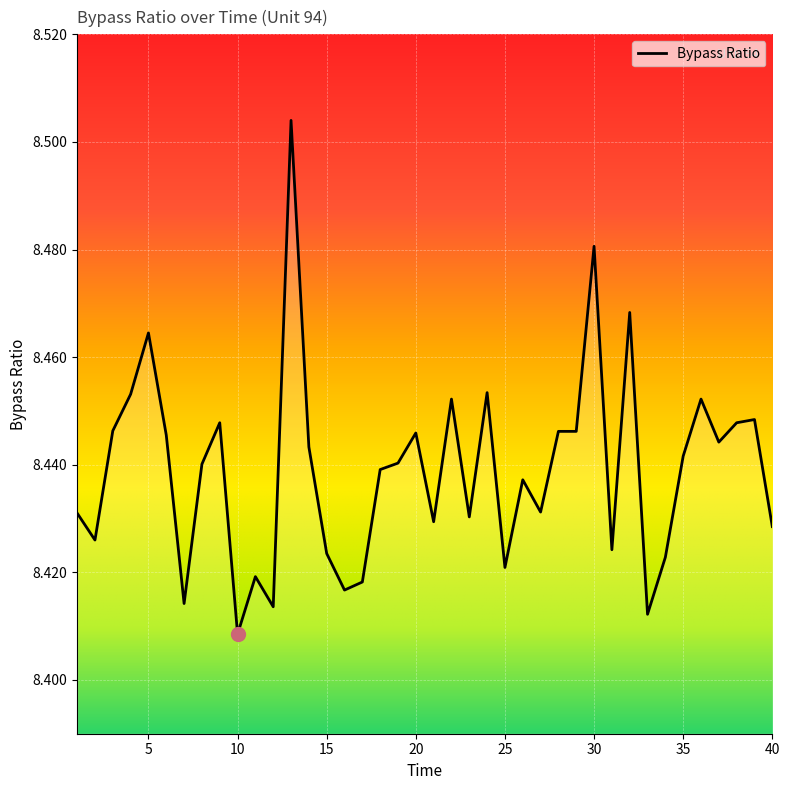

What is the value of the 2nd point from the left?

8.4